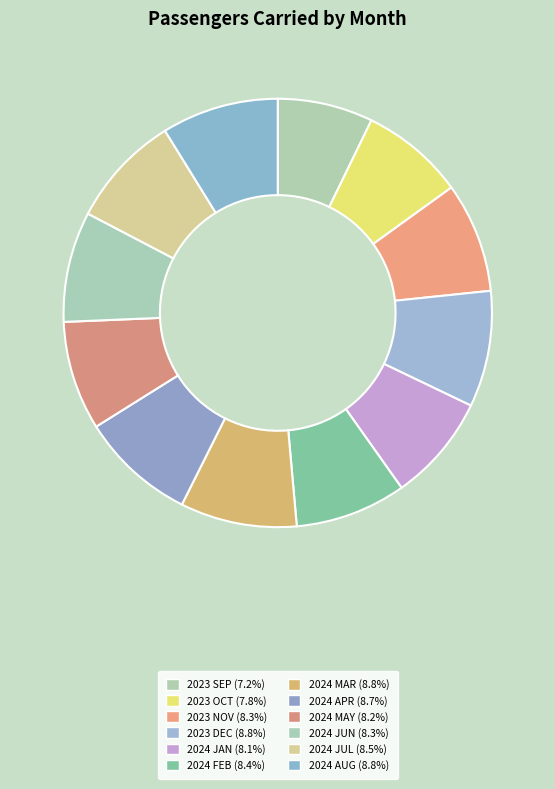

How many segments does this pie chart have?

12